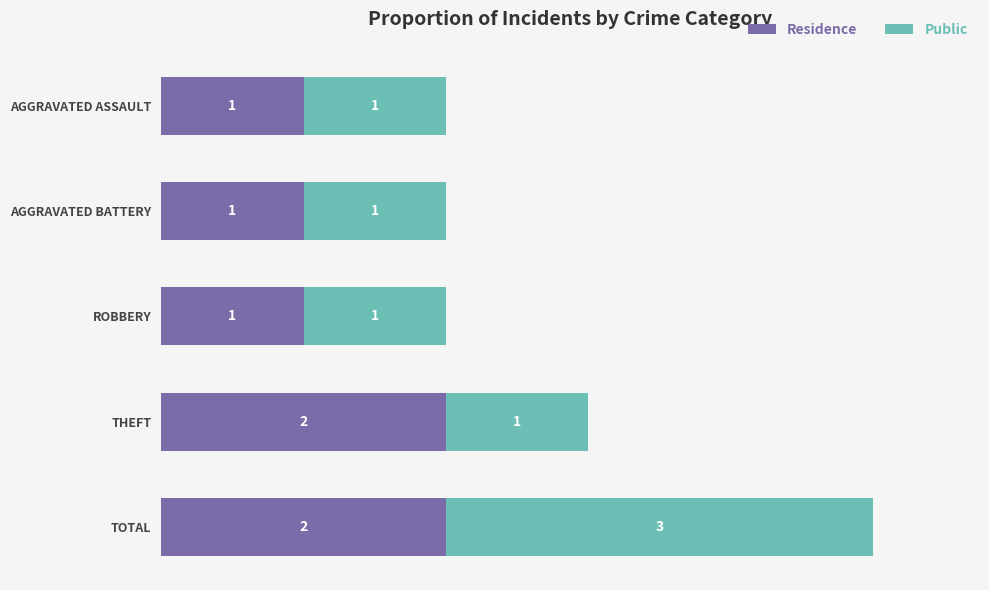

Count the Residence values in the range 1 to 2.

5